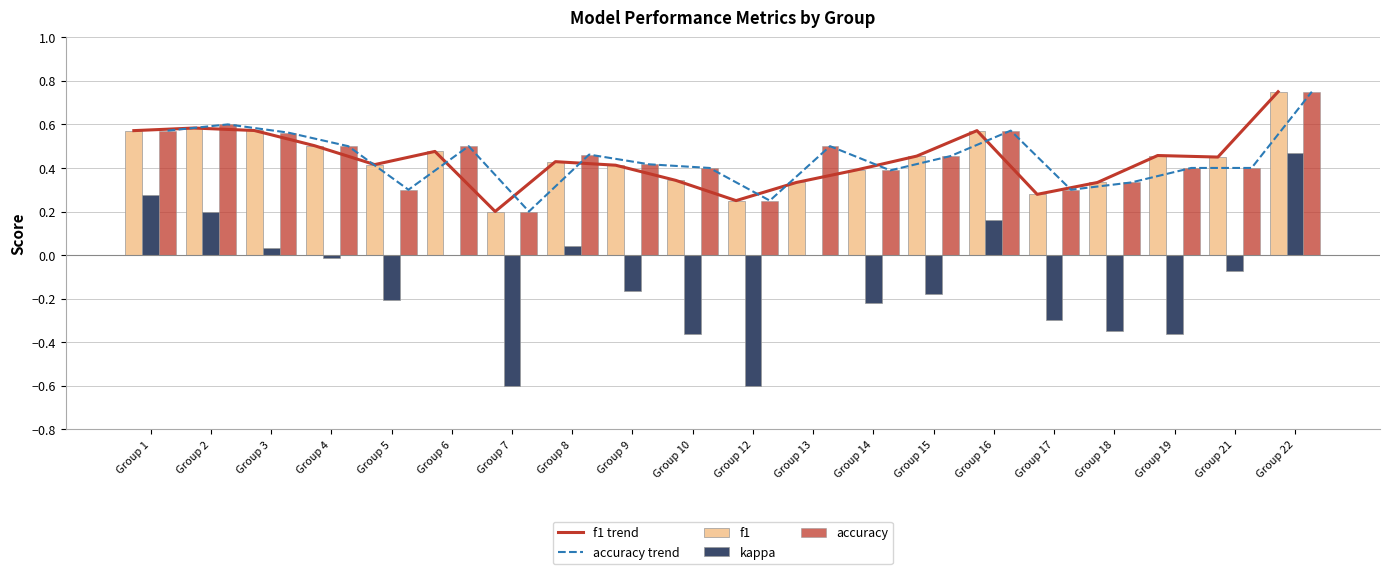

Read the accuracy trend value at Group 8.

0.5